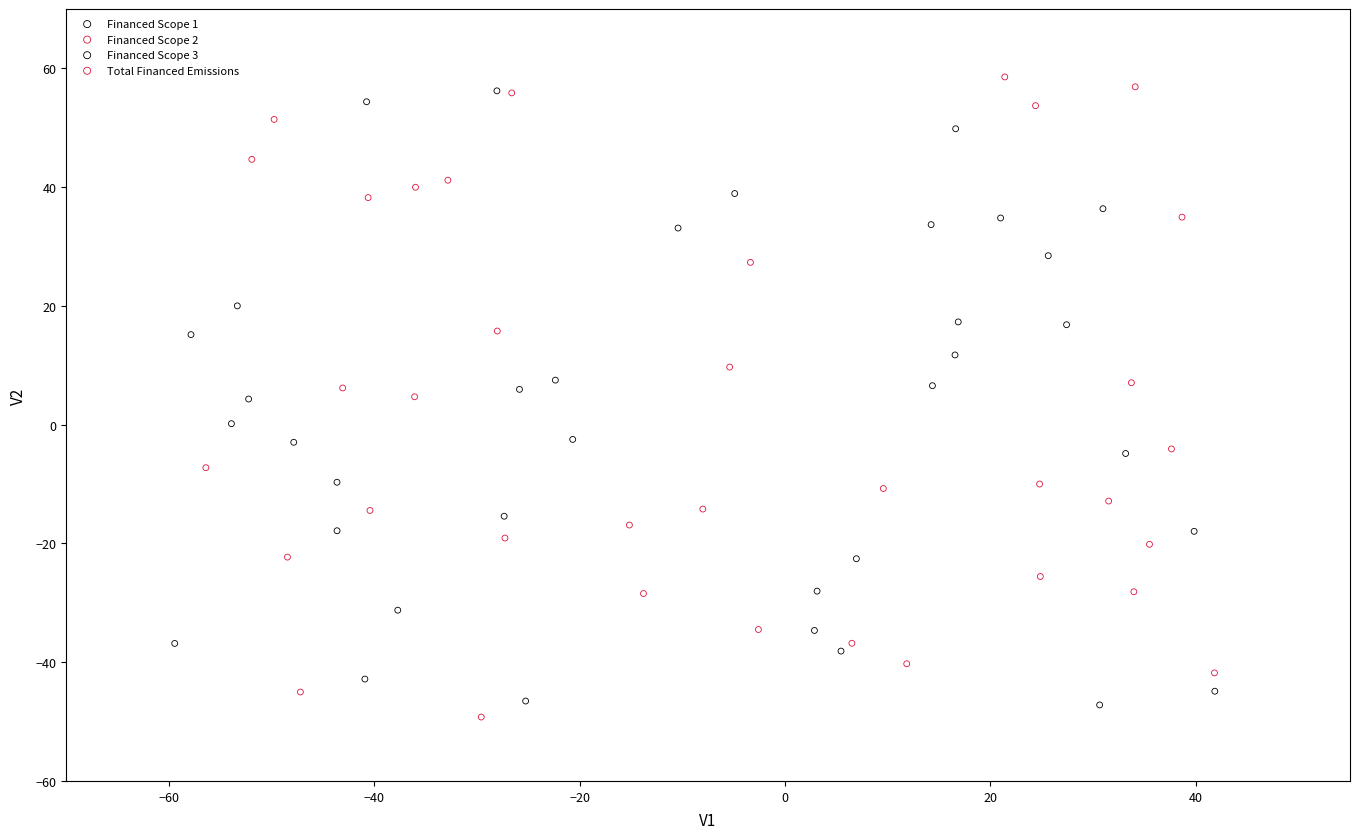

Which series has the largest Y range (max minus min)?

Total Financed Emissions